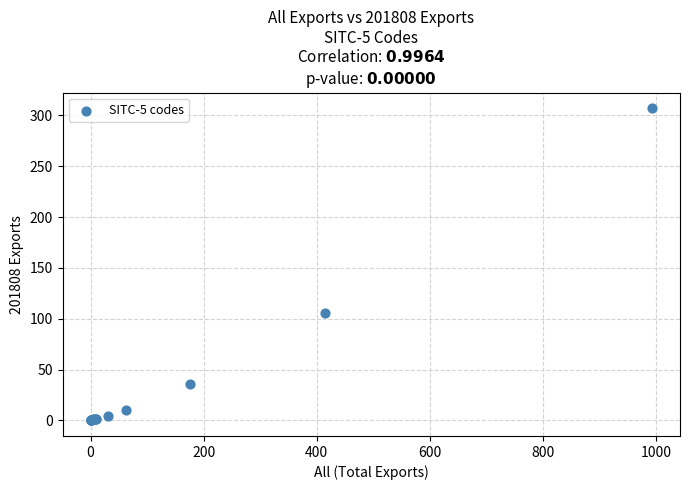

What Y value in the scatter plot is closest to 153?

105.8